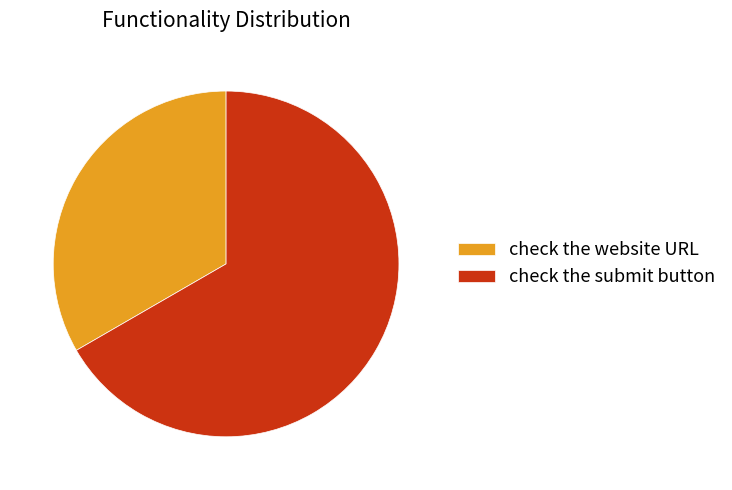

Is the sum of check the submit button and check the website URL greater than half?

Yes